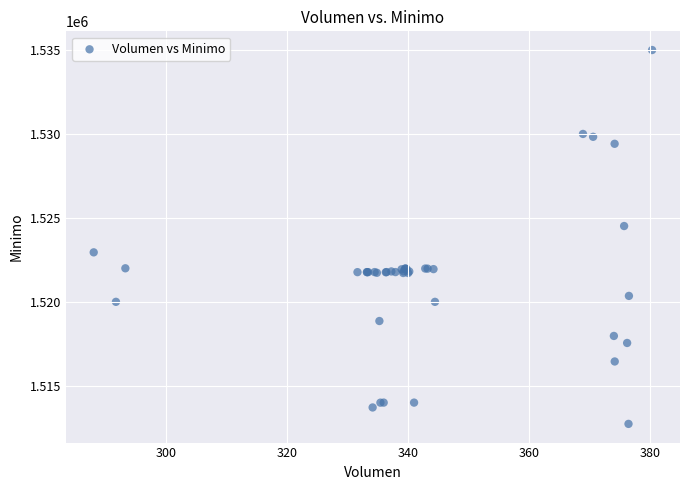

What Y value in the scatter plot is closest to 1523862?

1524513